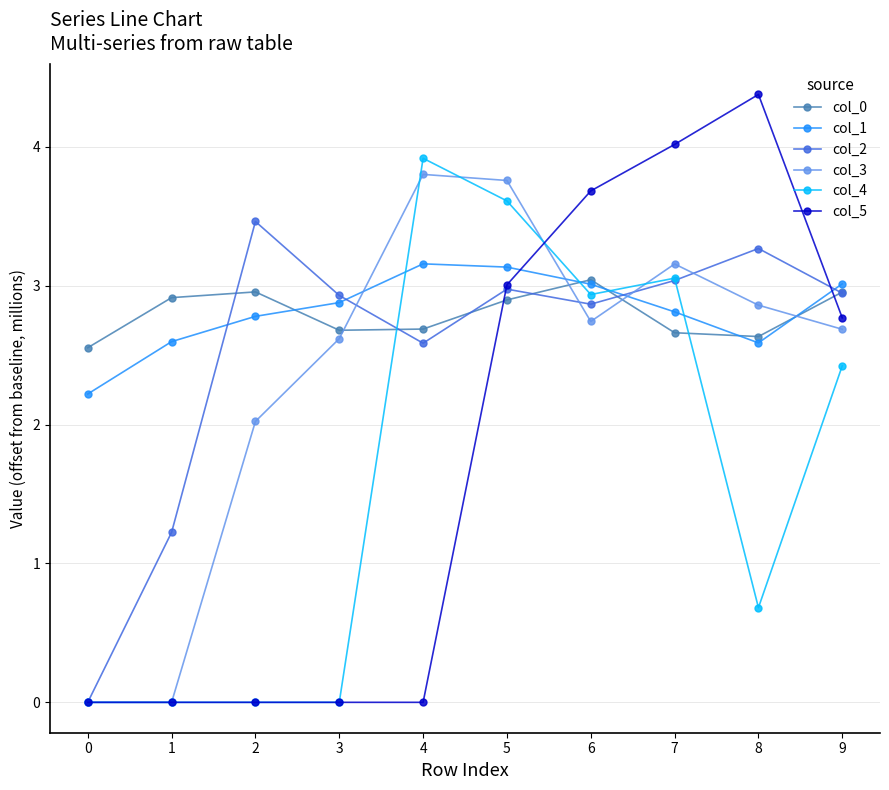

True or false: col_1 has more than 0 points higher than both neighbors.

True